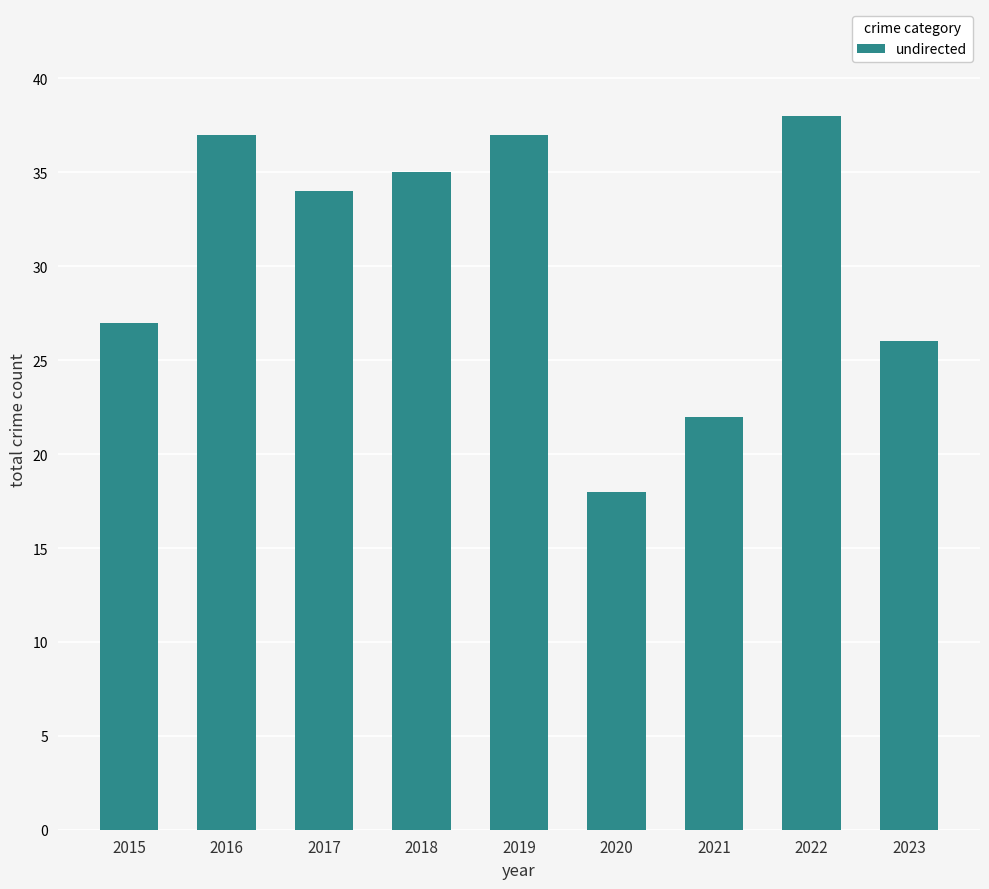

What is the minimum value shown in the chart?

18